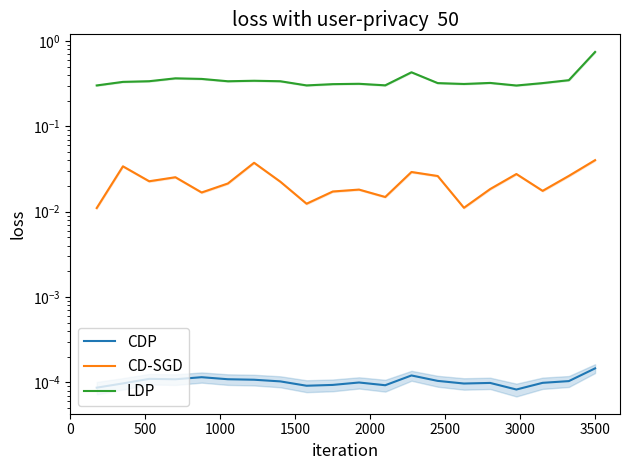

True or false: LDP and CD-SGD intersect in this chart.

False